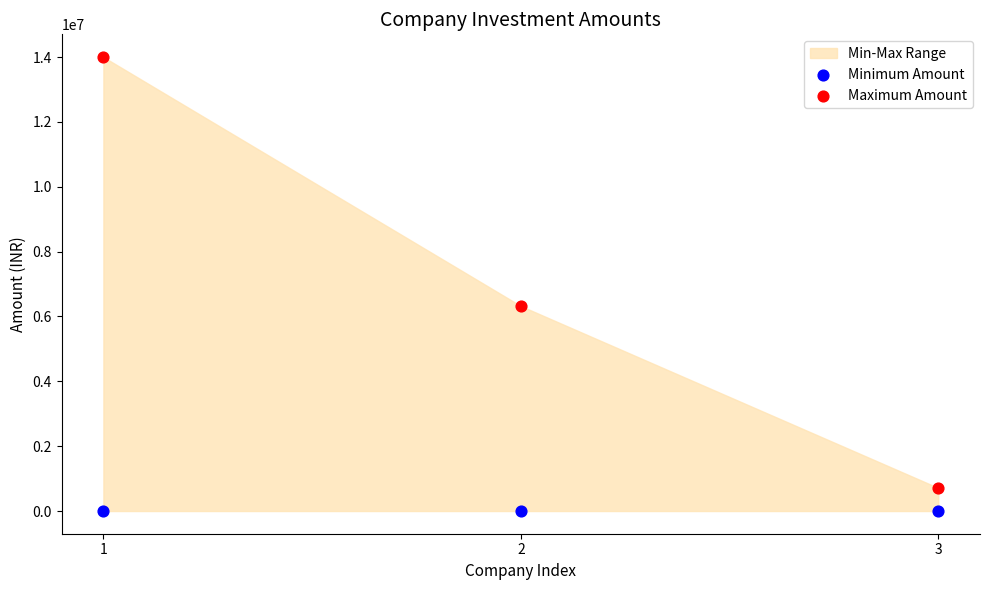

Which series contains the lowest Y value?

Minimum Amount